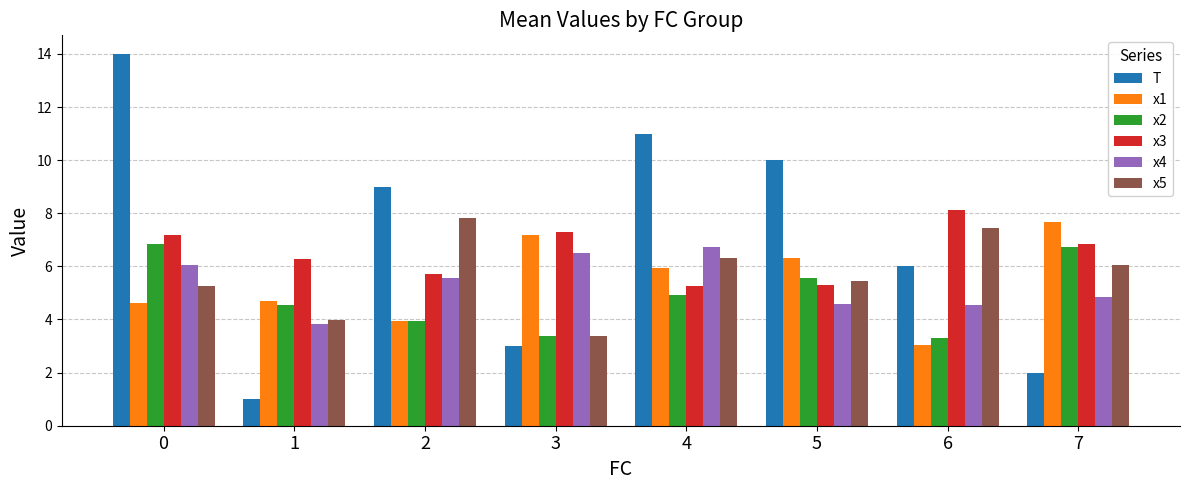

What is the total value across all series at 0?

44.0